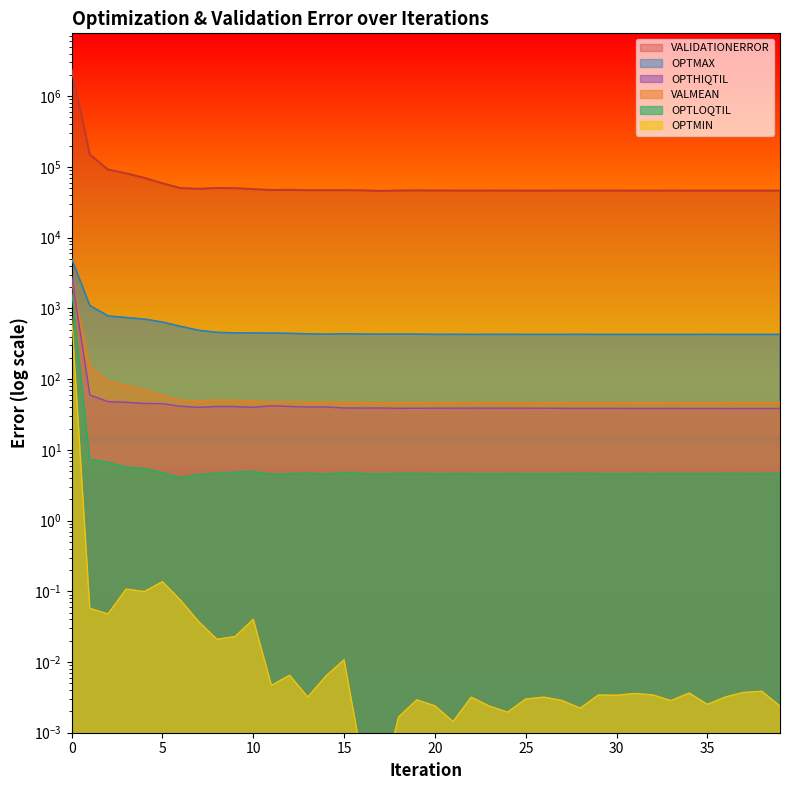

What is the sum of all VALIDATIONERROR values?

4434.3